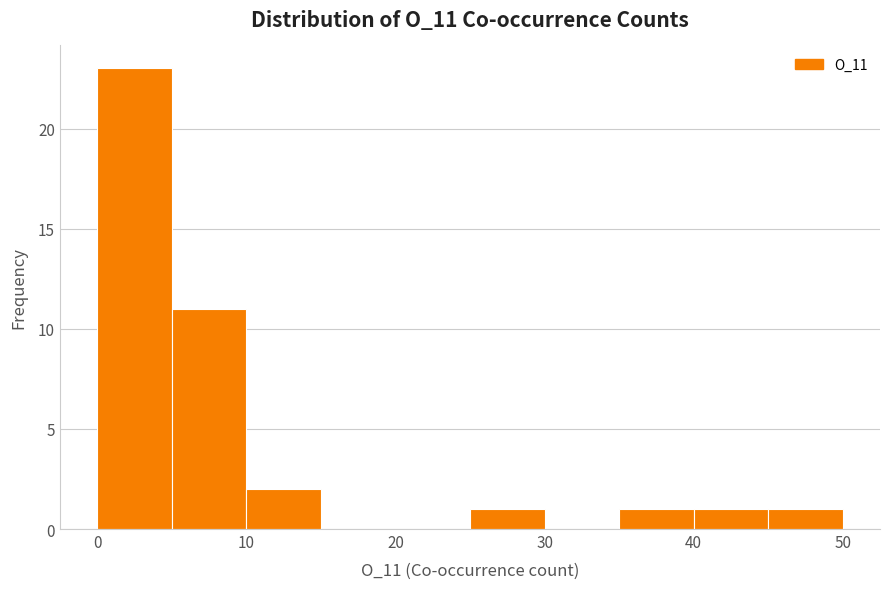

Reading left to right, transcribe this chart: for each bar, give the range it covers on the x-axis and its height. The values are not printed on the chart, so give them approximately, as read against the axis.

0 to 5: 23
5 to 10: 11
10 to 15: 2
15 to 20: 0
20 to 25: 0
25 to 30: 1
30 to 35: 0
35 to 40: 1
40 to 45: 1
45 to 50: 1